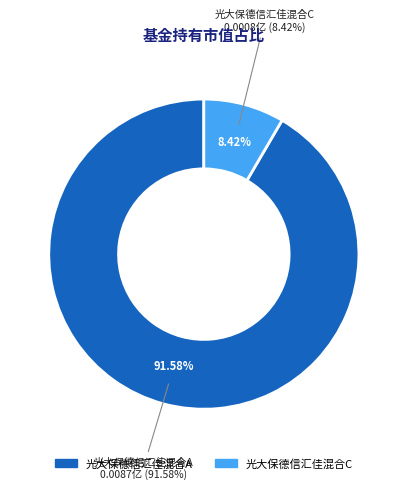

Which slice is the largest?

光大保德信汇佳混合A